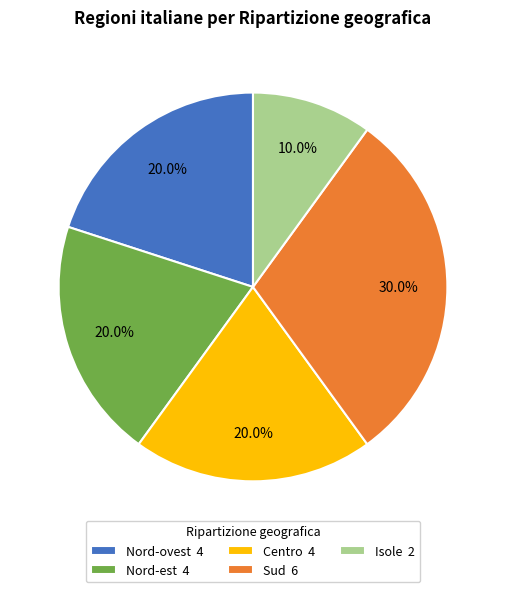

What is the ratio of the value at Nord-ovest to the value at Isole?

2.0